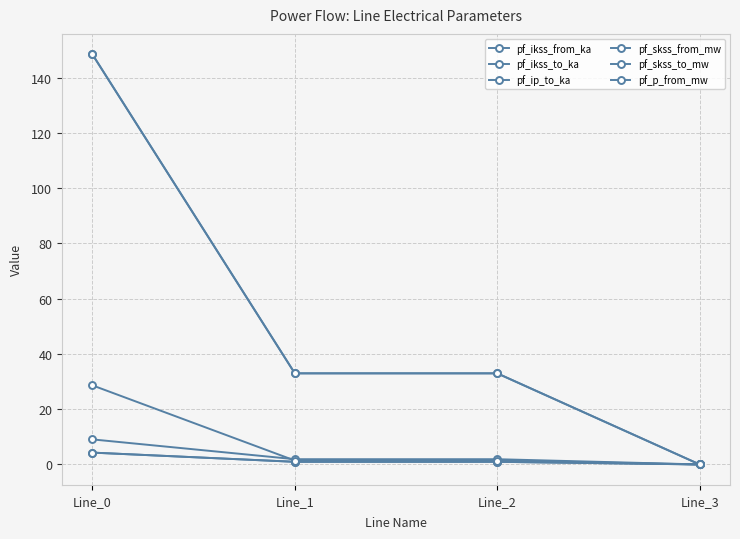

Is this an area chart (filled region under the line)?

No